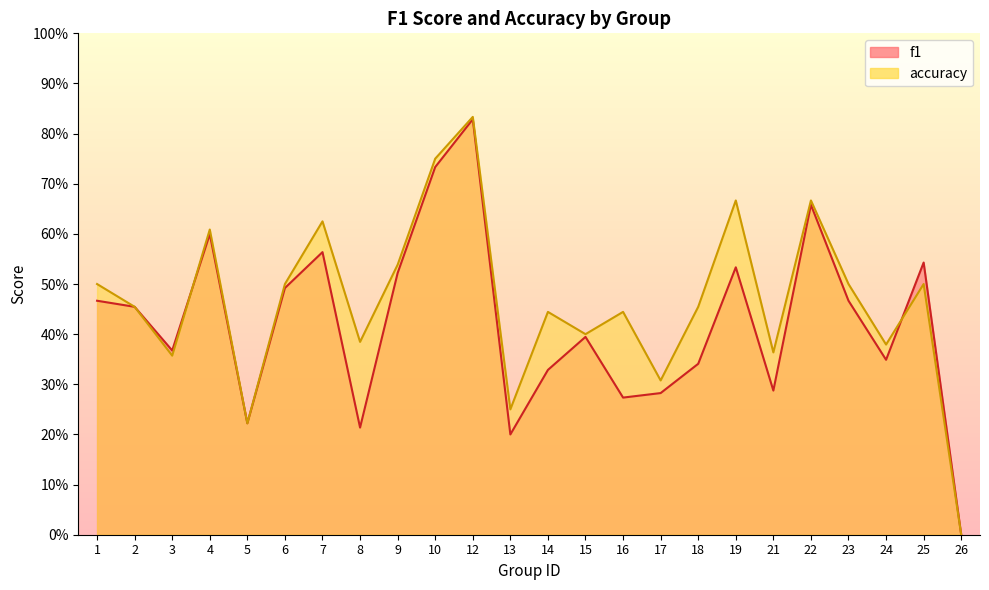

True or false: f1 has a value of 0.5 at 17.

False